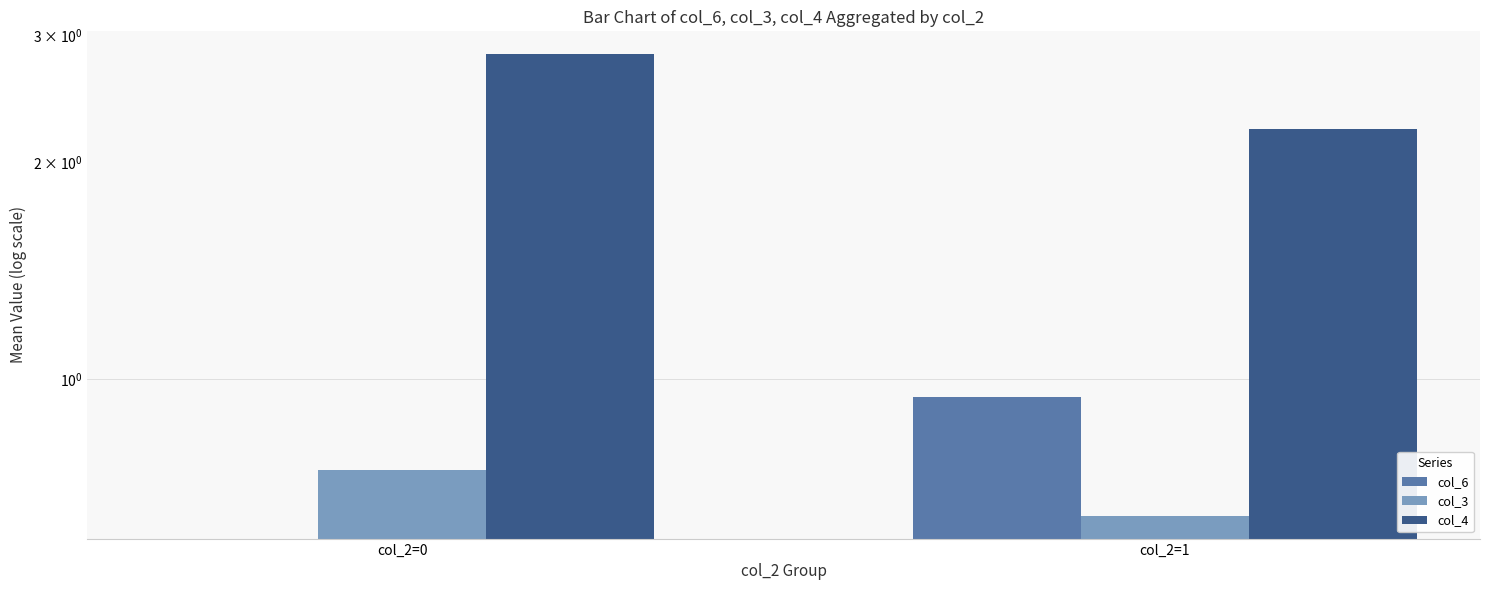

At how many categories does at least one series exceed 2?

2